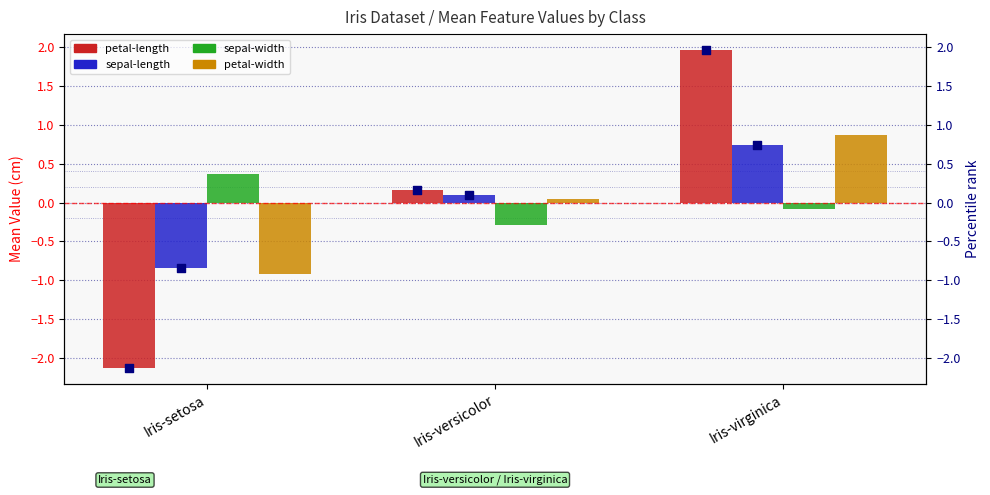

Which series has the widest spread of Y values?

petal-length